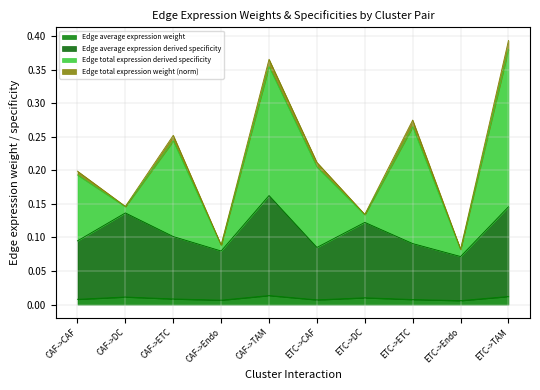

What is the difference between the highest and lowest values at ETC->Endo?

0.1